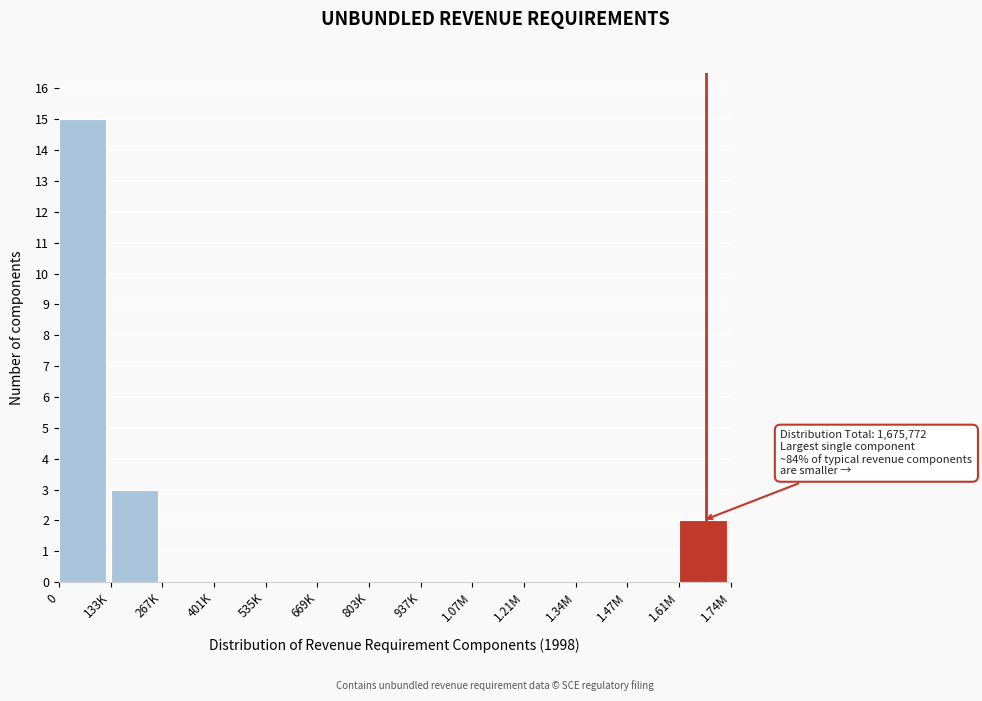

Reading right to left, what are all the values shown in this chart?

1.61M=2	1.47M=0	1.34M=0	1.21M=0	1.07M=0	937K=0	803K=0	669K=0	535K=0	401K=0	267K=0	133K=3	0=15